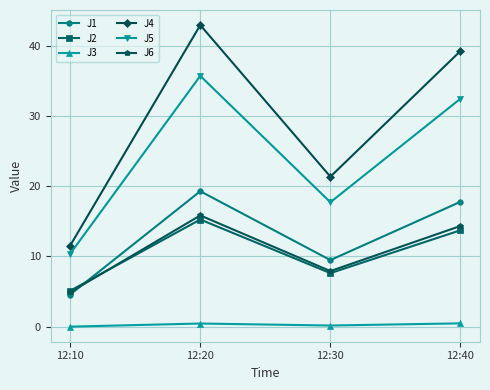

What is the spread (max minus min) of values at 12:10?

11.6